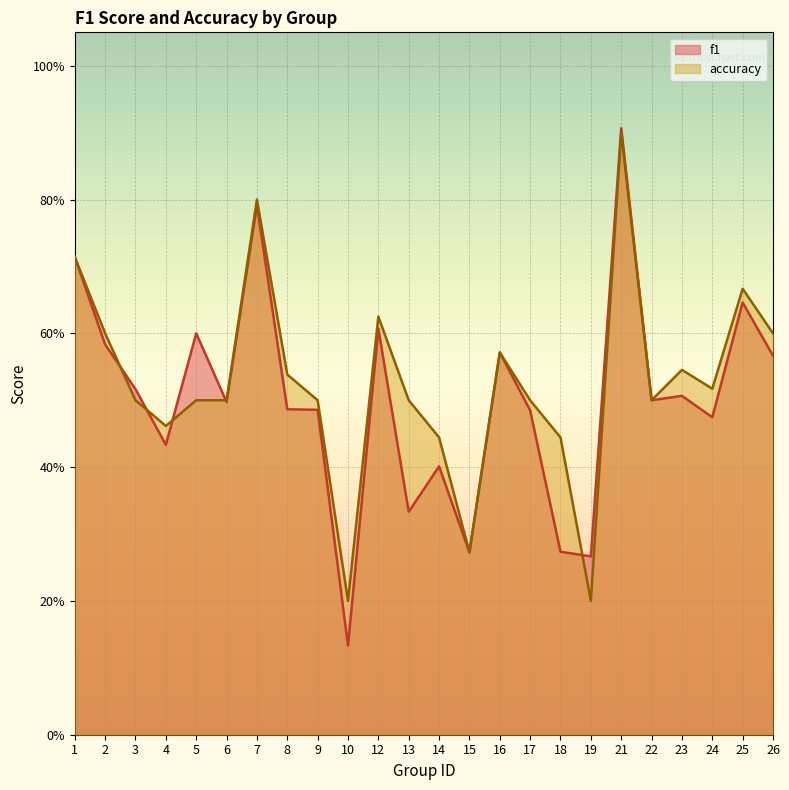

Read the accuracy value at 17.

0.5